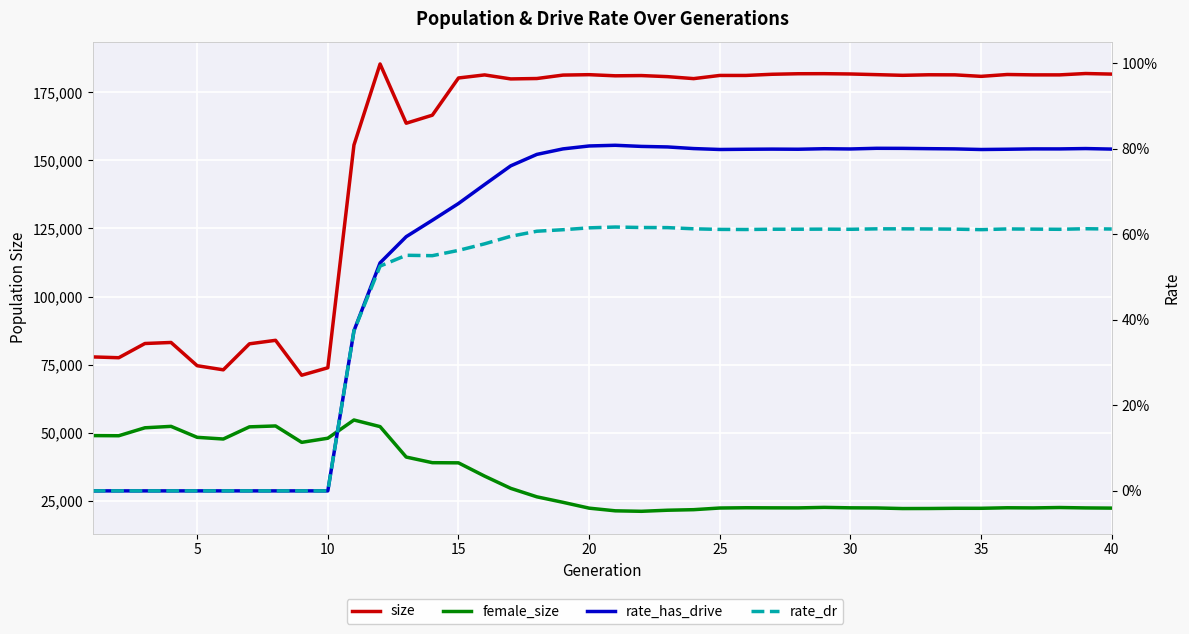

True or false: size has a value of 294672.0 at 15.

False